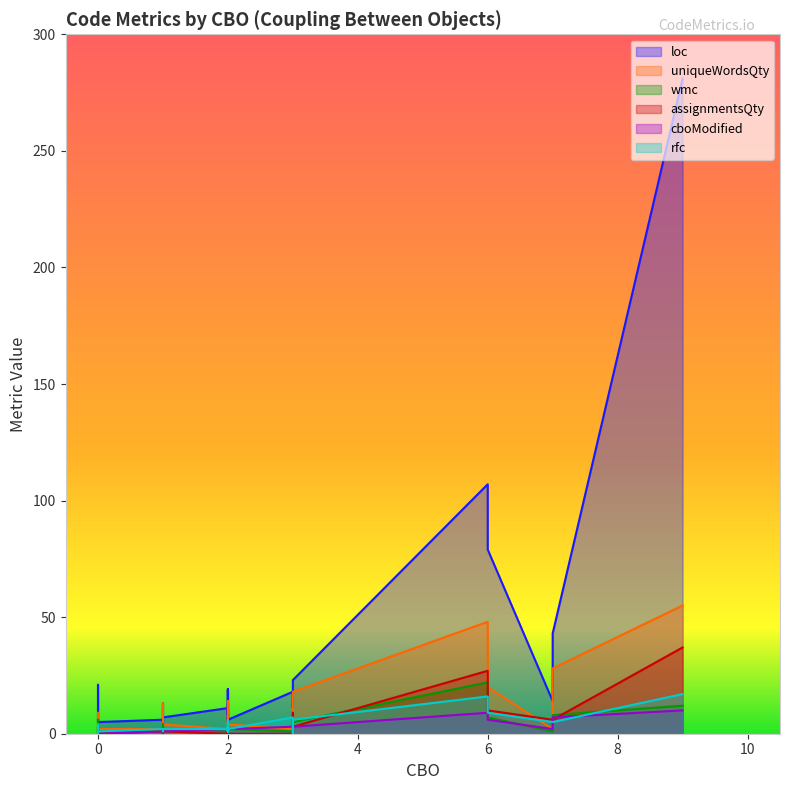

Does the chart display data point markers on the line(s)?

No